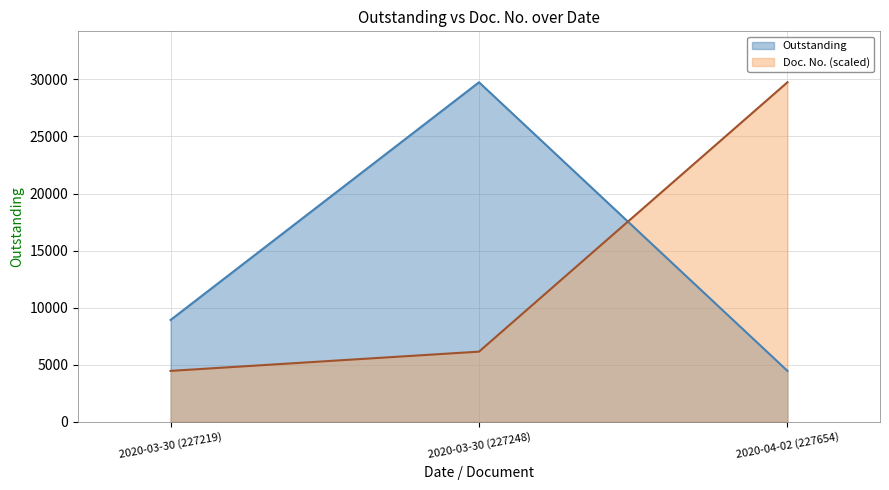

How many values in the Outstanding series exceed 8923?

2